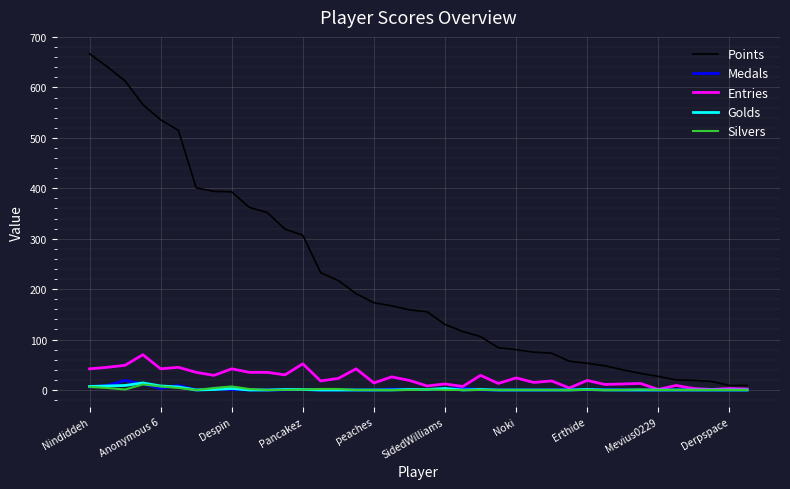

What are all the series names shown in the legend?

Points, Medals, Entries, Golds, Silvers